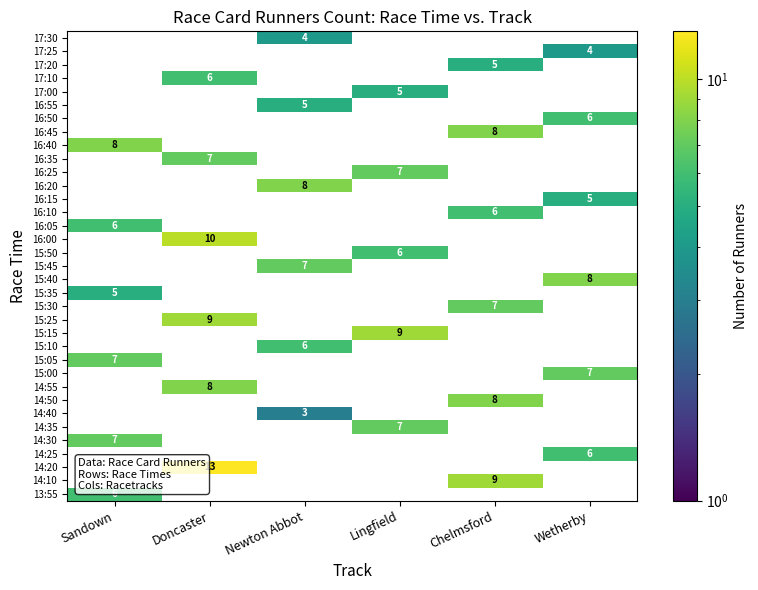

True or false: 16:05 has a value of 4 at Sandown.

False